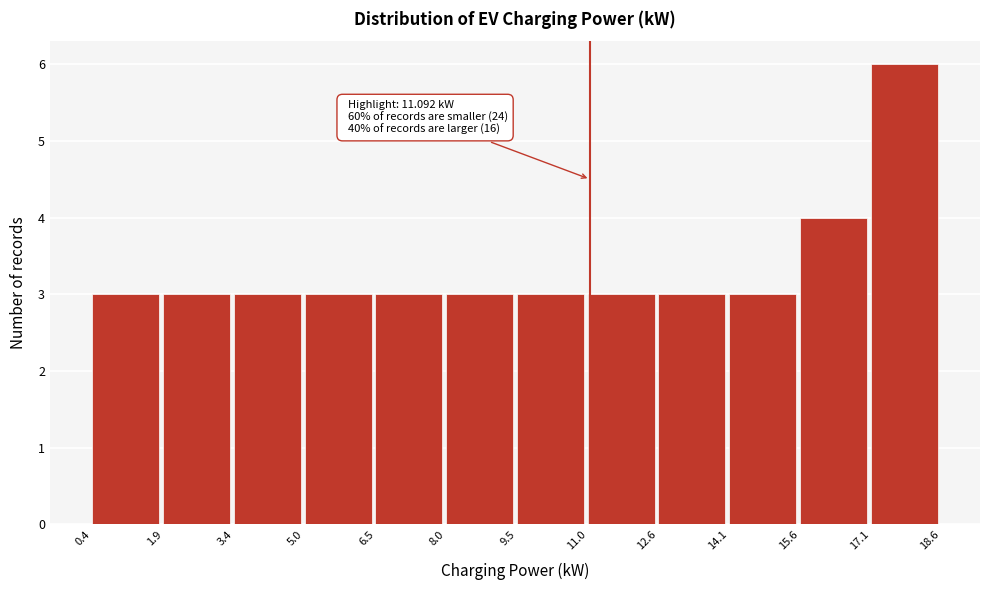

Which range on the x-axis has the tallest bar?

17.1 to 18.6